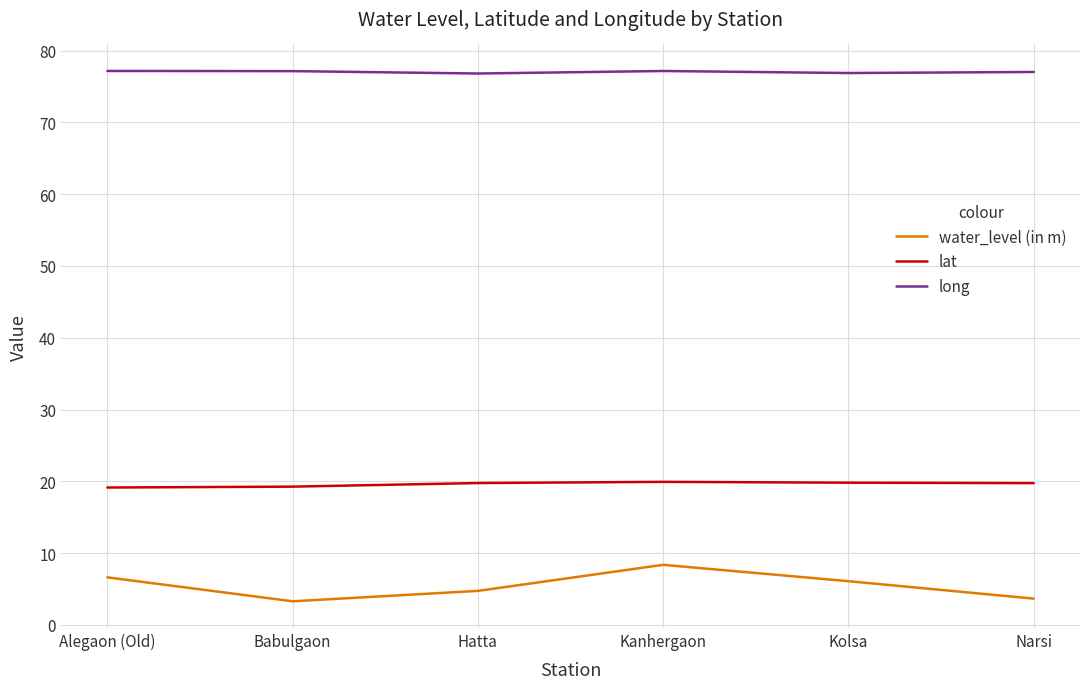

Read the water_level (in m) value at Babulgaon.

3.3